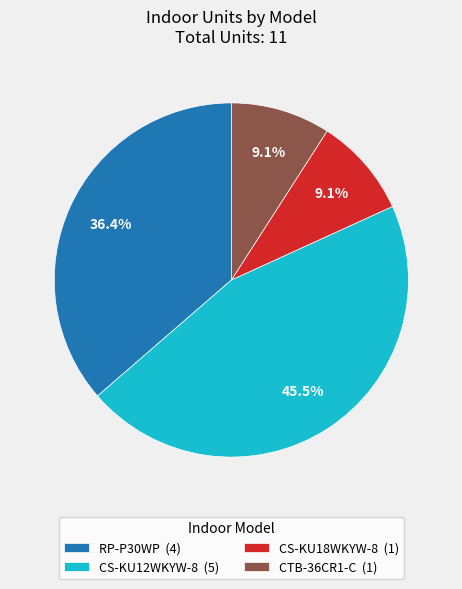

Is there a majority slice in this chart?

No